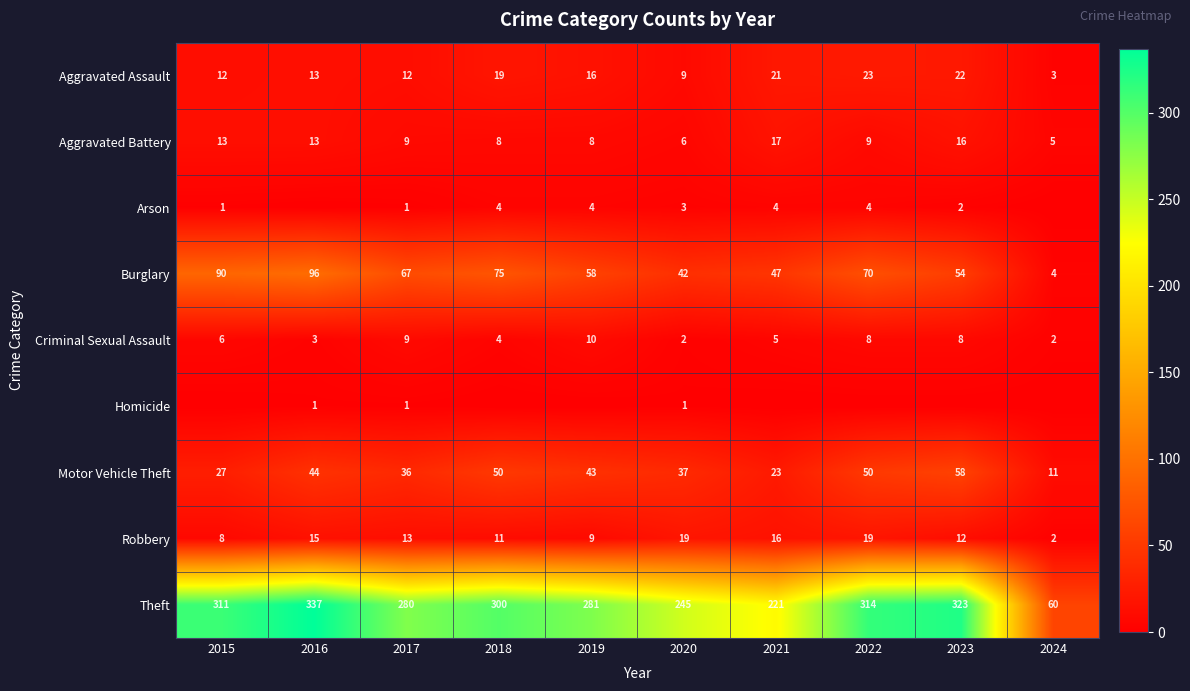

The value of Theft at 2022 is 550. True or false?

False